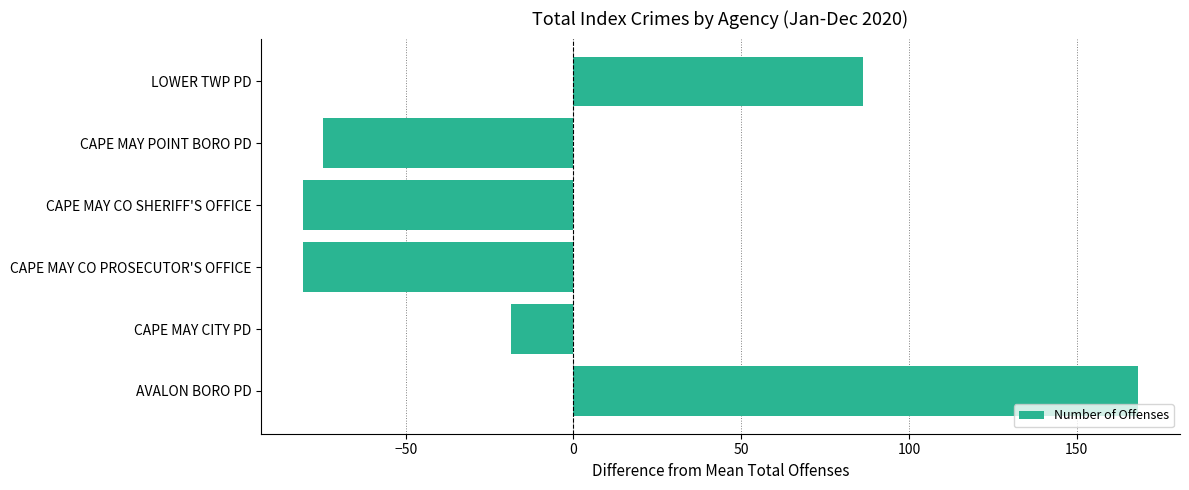

What is the greatest value displayed?

168.3